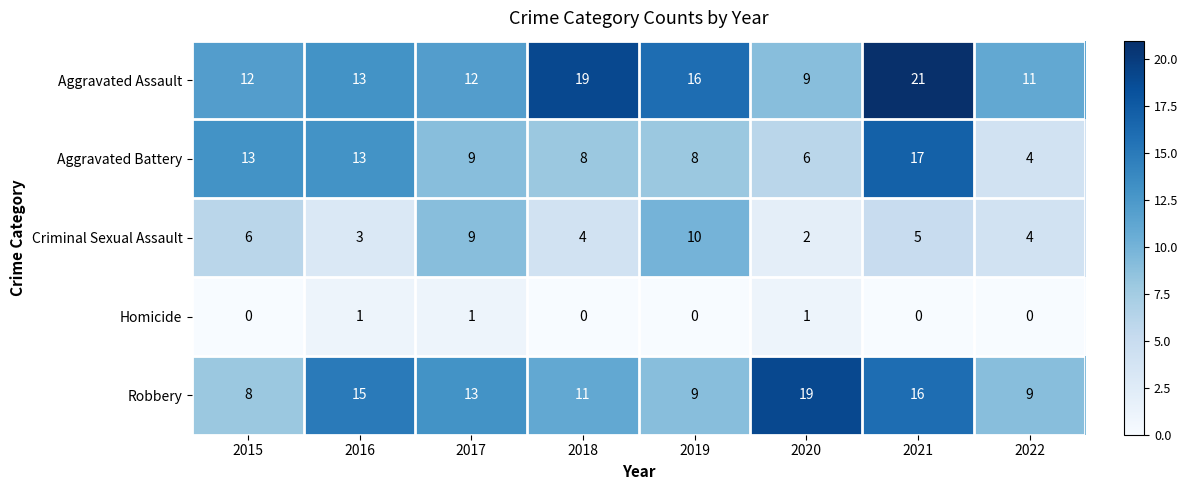

Rank the series at 2019 from lowest to highest value.

Homicide, Aggravated Battery, Robbery, Criminal Sexual Assault, Aggravated Assault